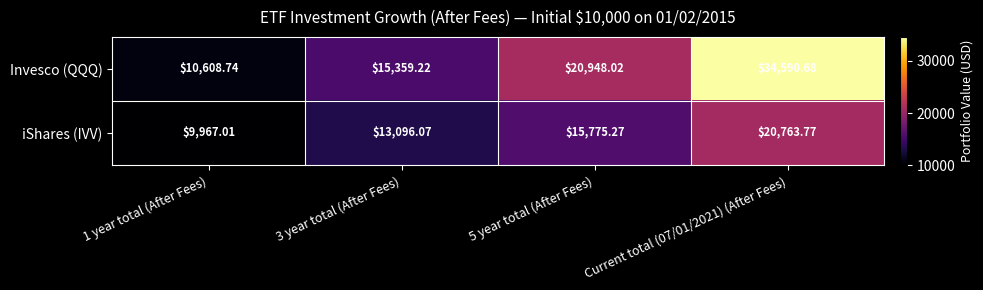

Which series has the largest total across all categories?

Invesco (QQQ)